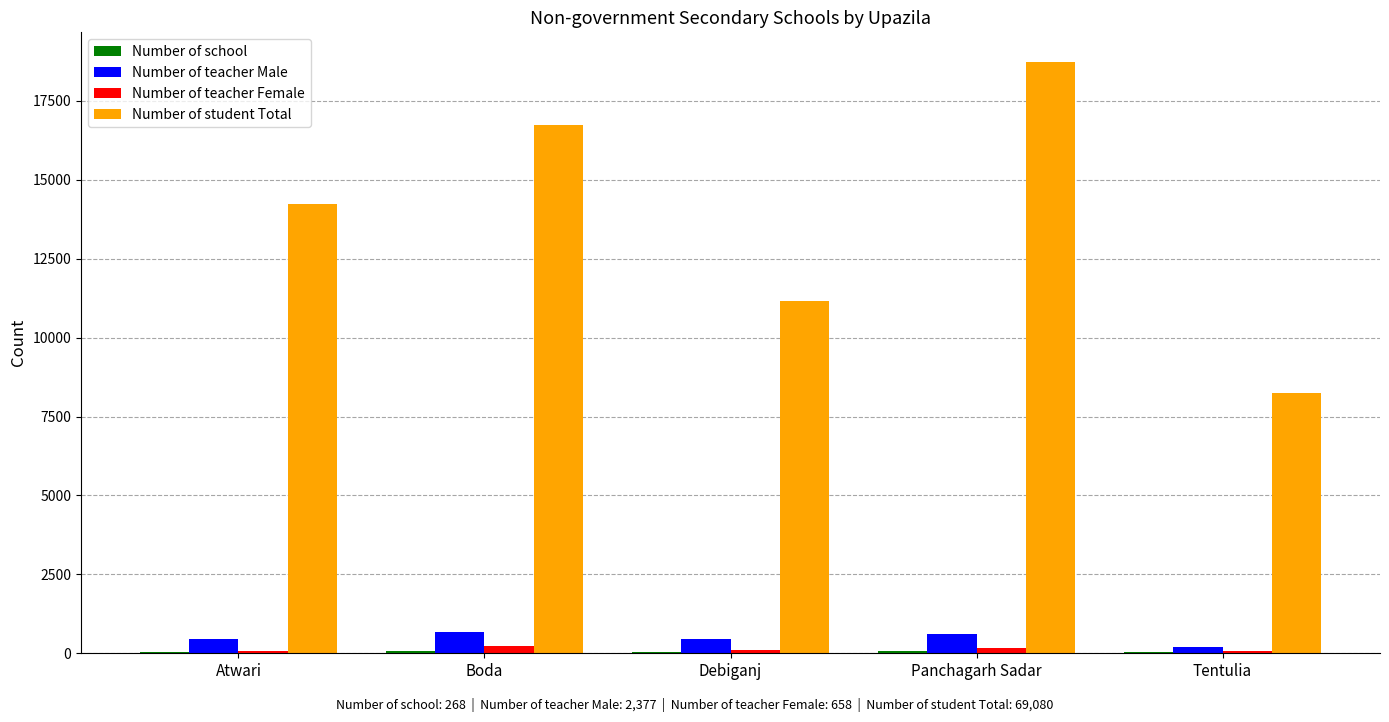

Is it true that Number of teacher Male equals 682 at Boda?

True